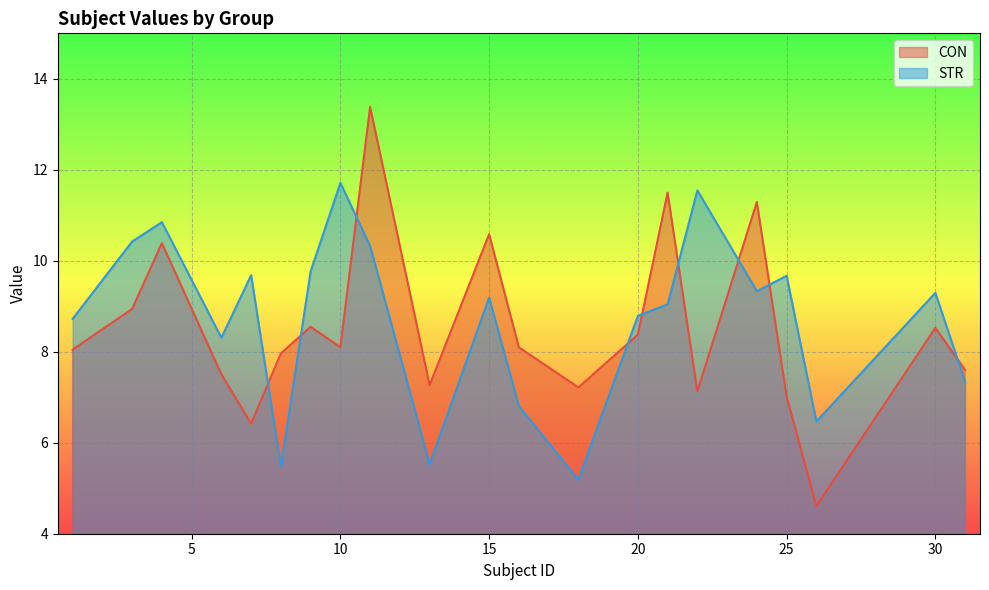

Rank the series at 4 from lowest to highest value.

CON, STR